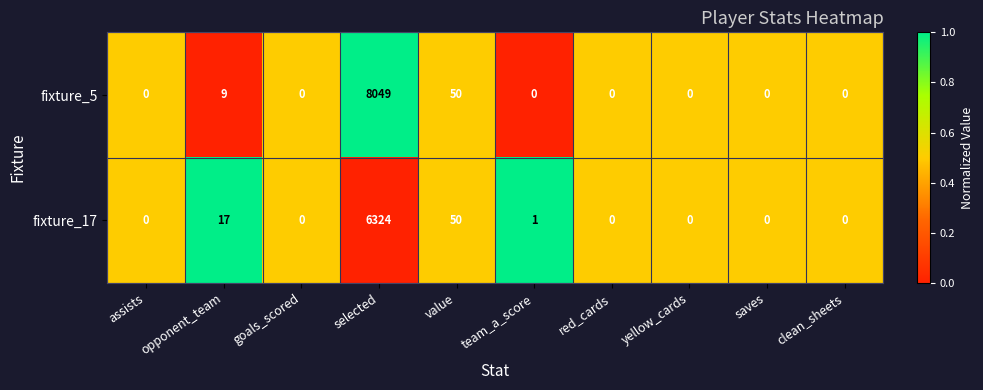

At which category does the chart reach its peak across all series?

selected